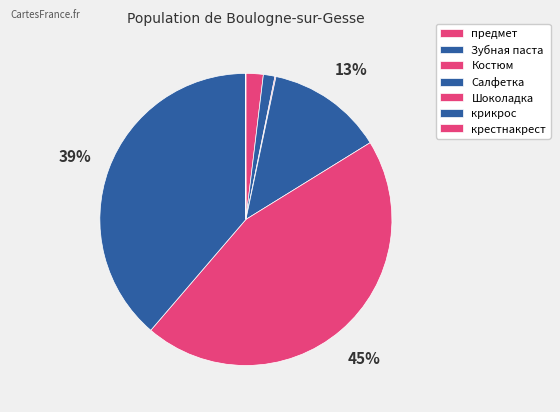

What is the total percentage of Шоколадка and предмет?

47.0%